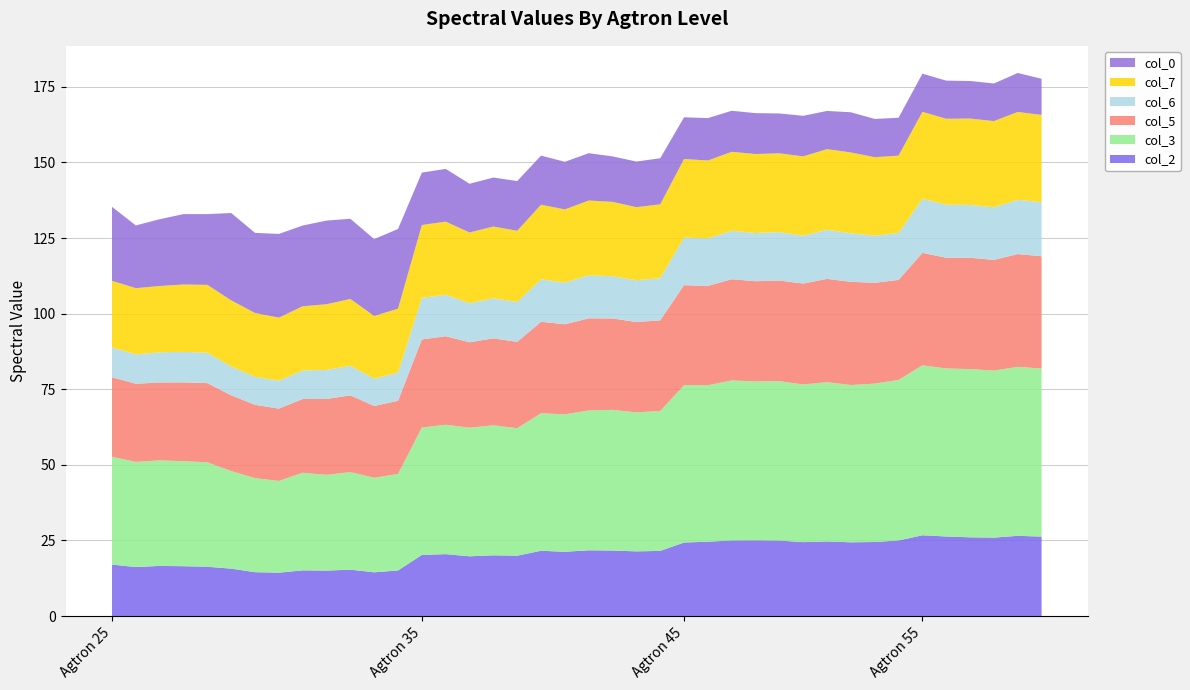

Reading left to right, extract all data points from this chart.

col_2: Agtron 25=17.0	Agtron 25=16.2	Agtron 25=16.6	Agtron 25=16.5	Agtron 25=16.3	Agtron 25=15.7	Agtron 25=14.5	Agtron 25=14.4	Agtron 25=15.1	Agtron 25=15.0	Agtron 25=15.4	Agtron 25=14.5	Agtron 25=15.1	Agtron 35=20.2	Agtron 35=20.5	Agtron 35=19.8	Agtron 35=20.1	Agtron 35=20.0	Agtron 35=21.6	Agtron 35=21.3	Agtron 35=21.8	Agtron 35=21.7	Agtron 35=21.4	Agtron 35=21.6	Agtron 45=24.3	Agtron 45=24.6	Agtron 45=25.0	Agtron 45=25.1	Agtron 45=25.0	Agtron 45=24.5	Agtron 45=24.7	Agtron 45=24.4	Agtron 45=24.5	Agtron 45=25.0	Agtron 55=26.7	Agtron 55=26.3	Agtron 55=26.1	Agtron 55=25.9	Agtron 55=26.5	Agtron 55=26.3
col_3: Agtron 25=35.6	Agtron 25=34.8	Agtron 25=34.9	Agtron 25=34.7	Agtron 25=34.5	Agtron 25=32.3	Agtron 25=31.1	Agtron 25=30.3	Agtron 25=32.3	Agtron 25=31.7	Agtron 25=32.2	Agtron 25=31.3	Agtron 25=31.9	Agtron 35=42.1	Agtron 35=42.8	Agtron 35=42.5	Agtron 35=43.0	Agtron 35=42.2	Agtron 35=45.5	Agtron 35=45.4	Agtron 35=46.2	Agtron 35=46.5	Agtron 35=46.0	Agtron 35=46.3	Agtron 45=52.0	Agtron 45=51.7	Agtron 45=52.9	Agtron 45=52.5	Agtron 45=52.7	Agtron 45=52.1	Agtron 45=52.7	Agtron 45=52.0	Agtron 45=52.4	Agtron 45=53.1	Agtron 55=56.2	Agtron 55=55.6	Agtron 55=55.6	Agtron 55=55.2	Agtron 55=55.9	Agtron 55=55.6
col_5: Agtron 25=26.3	Agtron 25=25.8	Agtron 25=25.8	Agtron 25=26.1	Agtron 25=26.2	Agtron 25=25.0	Agtron 25=24.2	Agtron 25=23.9	Agtron 25=24.4	Agtron 25=25.1	Agtron 25=25.4	Agtron 25=23.7	Agtron 25=24.2	Agtron 35=29.1	Agtron 35=29.3	Agtron 35=28.3	Agtron 35=28.8	Agtron 35=28.5	Agtron 35=30.3	Agtron 35=29.8	Agtron 35=30.5	Agtron 35=30.2	Agtron 35=29.9	Agtron 35=30.0	Agtron 45=33.1	Agtron 45=32.8	Agtron 45=33.5	Agtron 45=33.1	Agtron 45=33.3	Agtron 45=33.4	Agtron 45=34.2	Agtron 45=34.1	Agtron 45=33.3	Agtron 45=33.1	Agtron 55=37.2	Agtron 55=36.6	Agtron 55=36.8	Agtron 55=36.6	Agtron 55=37.3	Agtron 55=37.1
col_6: Agtron 25=9.9	Agtron 25=9.7	Agtron 25=10.0	Agtron 25=10.1	Agtron 25=10.0	Agtron 25=9.5	Agtron 25=9.3	Agtron 25=9.2	Agtron 25=9.4	Agtron 25=9.6	Agtron 25=9.8	Agtron 25=9.0	Agtron 25=9.3	Agtron 35=13.7	Agtron 35=13.7	Agtron 35=12.9	Agtron 35=13.3	Agtron 35=13.2	Agtron 35=14.0	Agtron 35=13.8	Agtron 35=14.2	Agtron 35=14.0	Agtron 35=13.8	Agtron 35=13.9	Agtron 45=15.7	Agtron 45=15.7	Agtron 45=16.0	Agtron 45=15.9	Agtron 45=16.0	Agtron 45=15.8	Agtron 45=16.2	Agtron 45=16.1	Agtron 45=15.6	Agtron 45=15.5	Agtron 55=17.9	Agtron 55=17.5	Agtron 55=17.5	Agtron 55=17.4	Agtron 55=17.9	Agtron 55=17.9
col_7: Agtron 25=22.0	Agtron 25=21.9	Agtron 25=21.9	Agtron 25=22.3	Agtron 25=22.5	Agtron 25=21.9	Agtron 25=21.1	Agtron 25=20.9	Agtron 25=21.2	Agtron 25=21.7	Agtron 25=22.1	Agtron 25=20.7	Agtron 25=21.2	Agtron 35=24.1	Agtron 35=24.2	Agtron 35=23.4	Agtron 35=23.7	Agtron 35=23.5	Agtron 35=24.7	Agtron 35=24.2	Agtron 35=24.7	Agtron 35=24.6	Agtron 35=24.2	Agtron 35=24.4	Agtron 45=26.0	Agtron 45=25.7	Agtron 45=26.1	Agtron 45=26.1	Agtron 45=26.0	Agtron 45=26.2	Agtron 45=26.7	Agtron 45=26.7	Agtron 45=26.0	Agtron 45=25.6	Agtron 55=28.7	Agtron 55=28.4	Agtron 55=28.5	Agtron 55=28.5	Agtron 55=29.0	Agtron 55=28.9
col_0: Agtron 25=24.5	Agtron 25=20.7	Agtron 25=22.1	Agtron 25=23.3	Agtron 25=23.4	Agtron 25=28.9	Agtron 25=26.5	Agtron 25=27.7	Agtron 25=26.7	Agtron 25=27.7	Agtron 25=26.5	Agtron 25=25.4	Agtron 25=26.4	Agtron 35=17.3	Agtron 35=17.4	Agtron 35=16.1	Agtron 35=16.2	Agtron 35=16.4	Agtron 35=16.2	Agtron 35=15.8	Agtron 35=15.7	Agtron 35=15.0	Agtron 35=15.1	Agtron 35=15.2	Agtron 45=13.8	Agtron 45=14.0	Agtron 45=13.6	Agtron 45=13.5	Agtron 45=13.2	Agtron 45=13.4	Agtron 45=12.6	Agtron 45=13.3	Agtron 45=12.6	Agtron 45=12.5	Agtron 55=12.6	Agtron 55=12.6	Agtron 55=12.4	Agtron 55=12.4	Agtron 55=12.9	Agtron 55=12.0